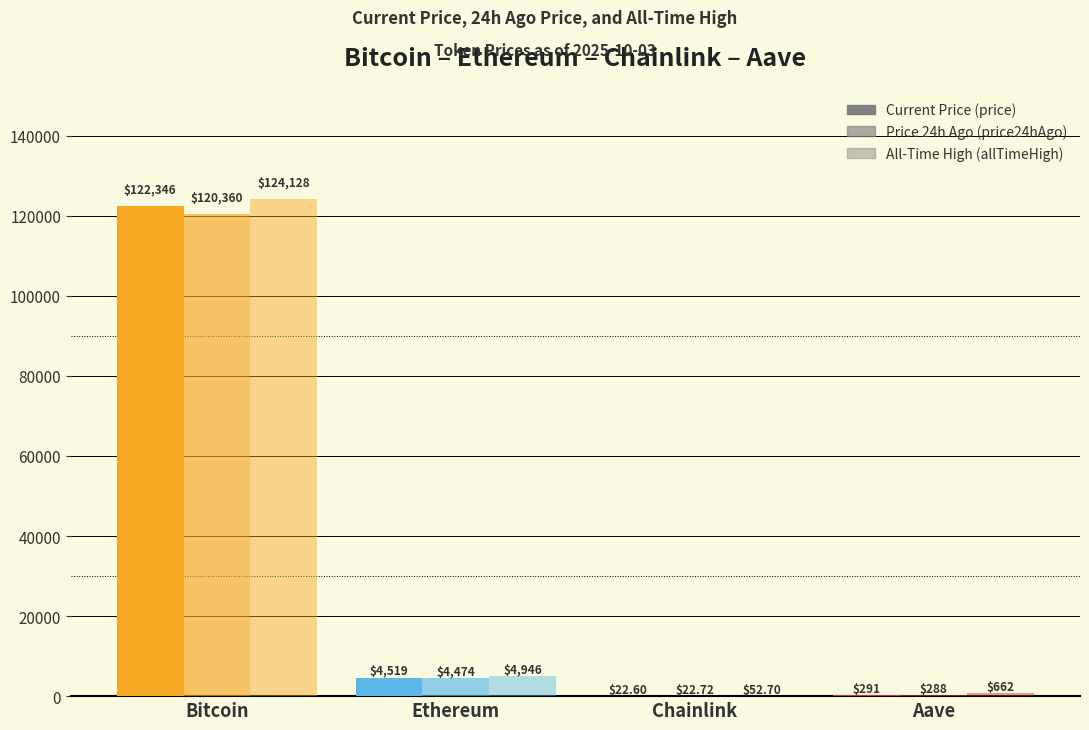

How many groups of bars are there?

4